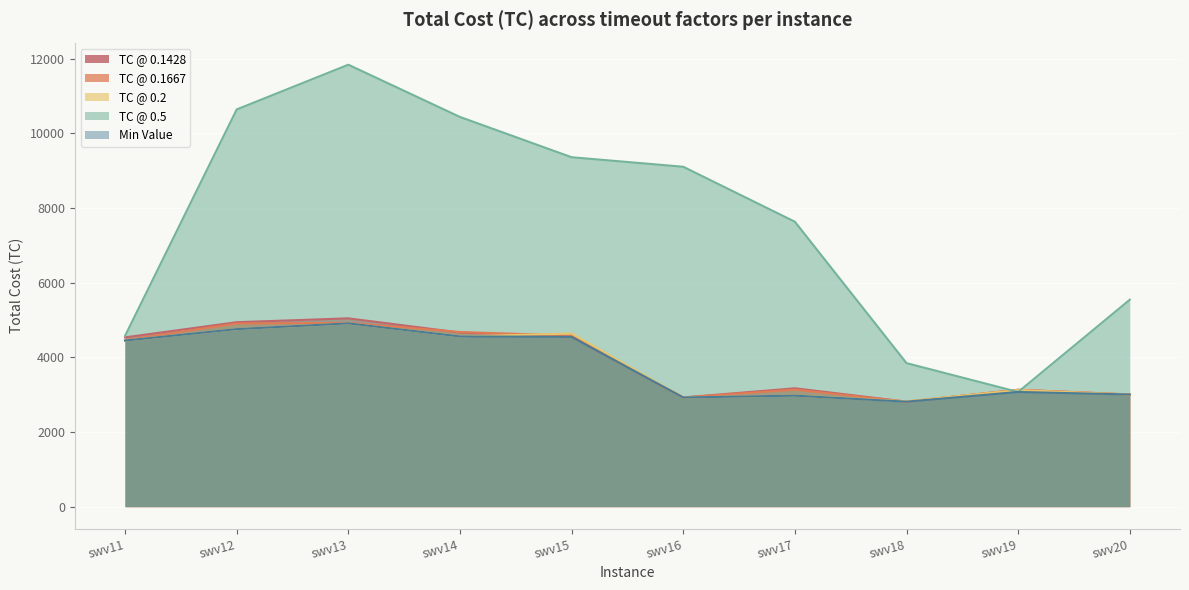

The TC_0.5 series shows 18283 at swv13. True or false?

False